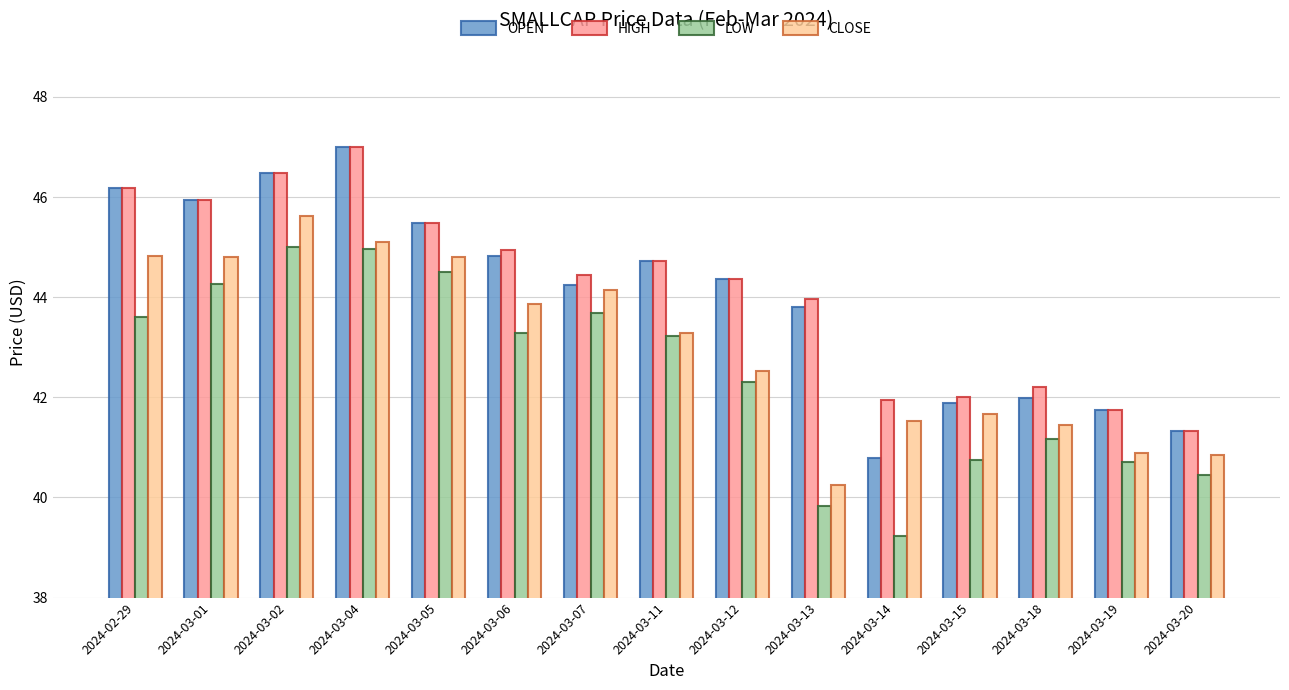

What is the highest value of the CLOSE series?

45.6